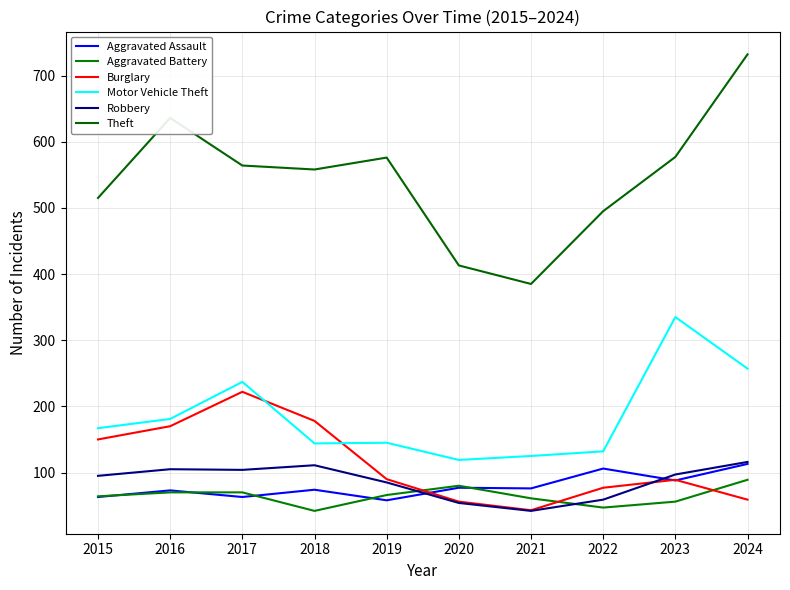

At which category is the sum across all series the highest?

2024